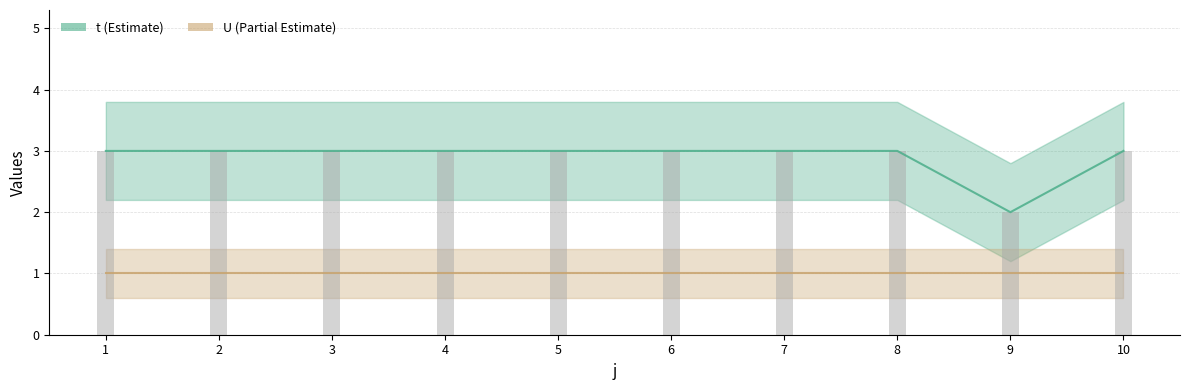

How many data points are less than 3?

1